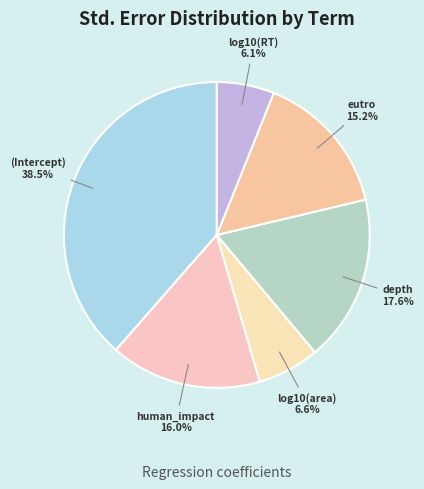

To the nearest percent, what is the average slice percentage?

17%